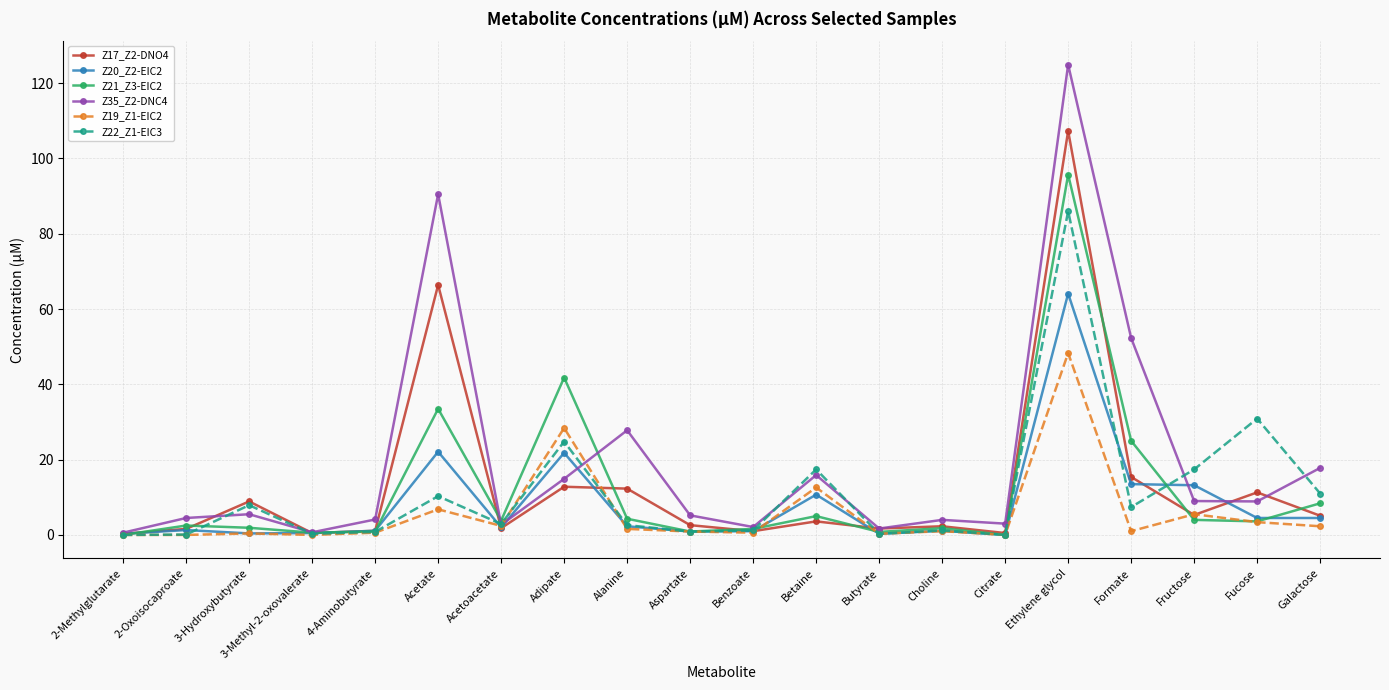

Which category has the highest value in the Z19_Z1-EIC2 series?

Ethylene glycol